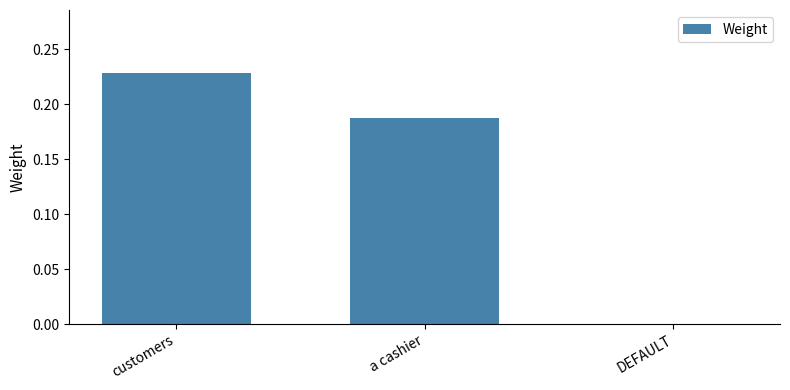

Which has a higher value, customers or DEFAULT?

customers